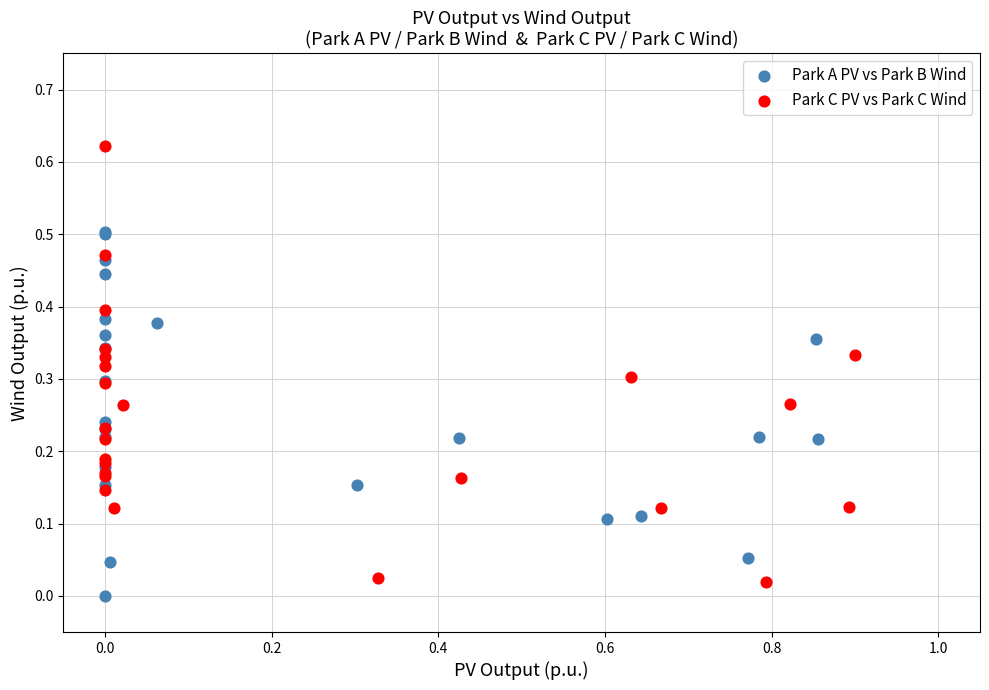

Which series has the largest Y range (max minus min)?

Park C PV vs Park C Wind